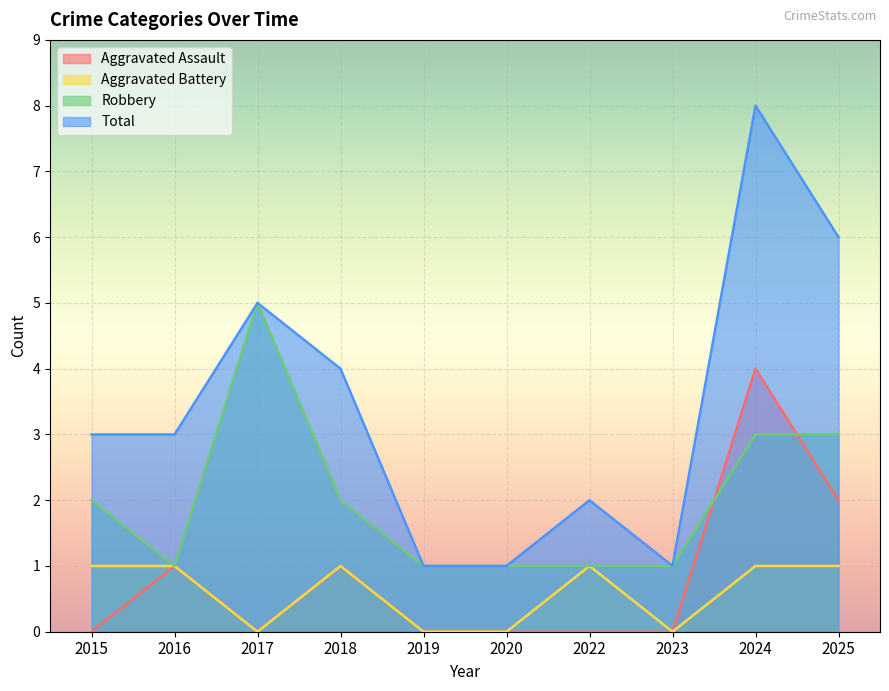

List the labels in order of Total value, smallest first.

2019, 2020, 2023, 2022, 2015, 2016, 2018, 2017, 2025, 2024